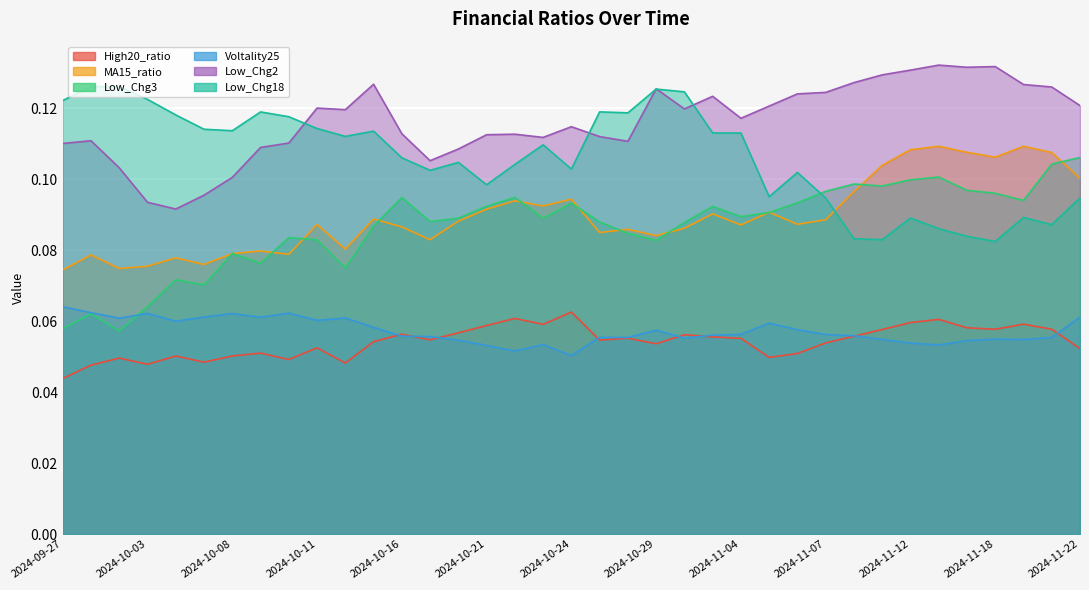

What is the label of the 33rd point from the right?

2024-10-04